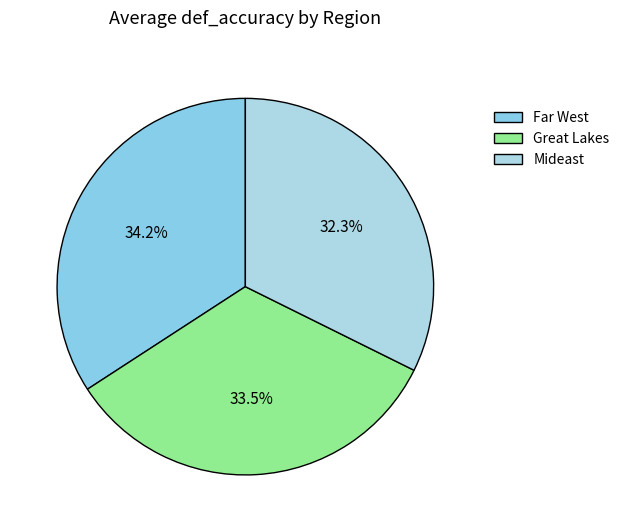

Which category has the biggest portion of the pie?

Far West